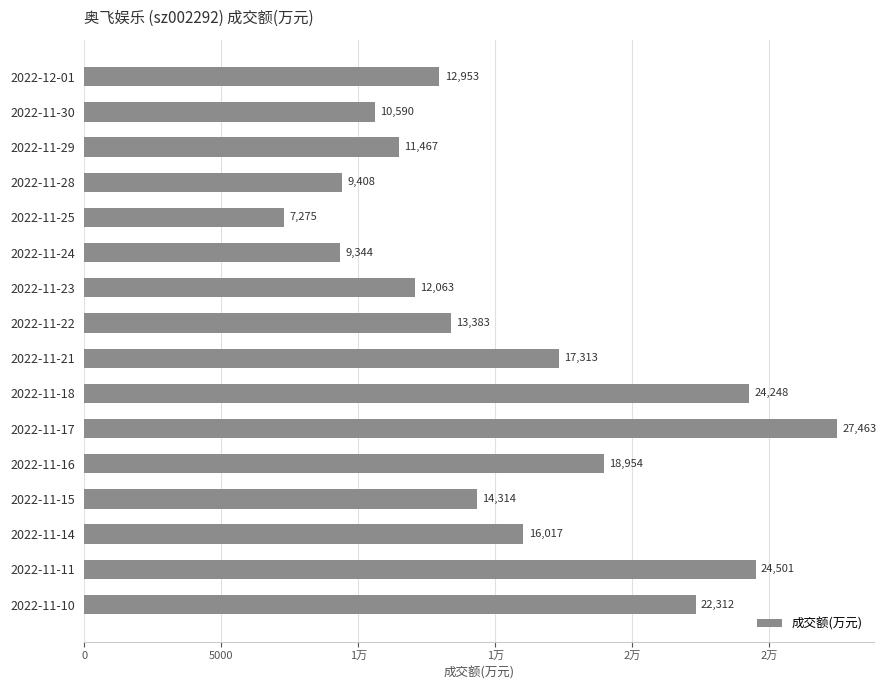

What is the difference between the maximum and minimum values?

20188